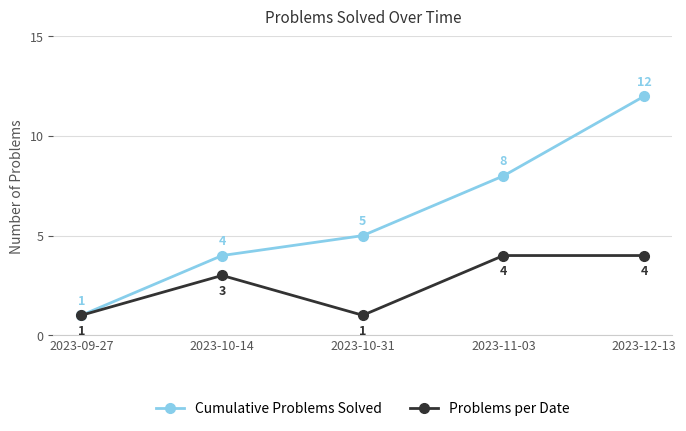

What is the minimum value for Cumulative Problems Solved?

1